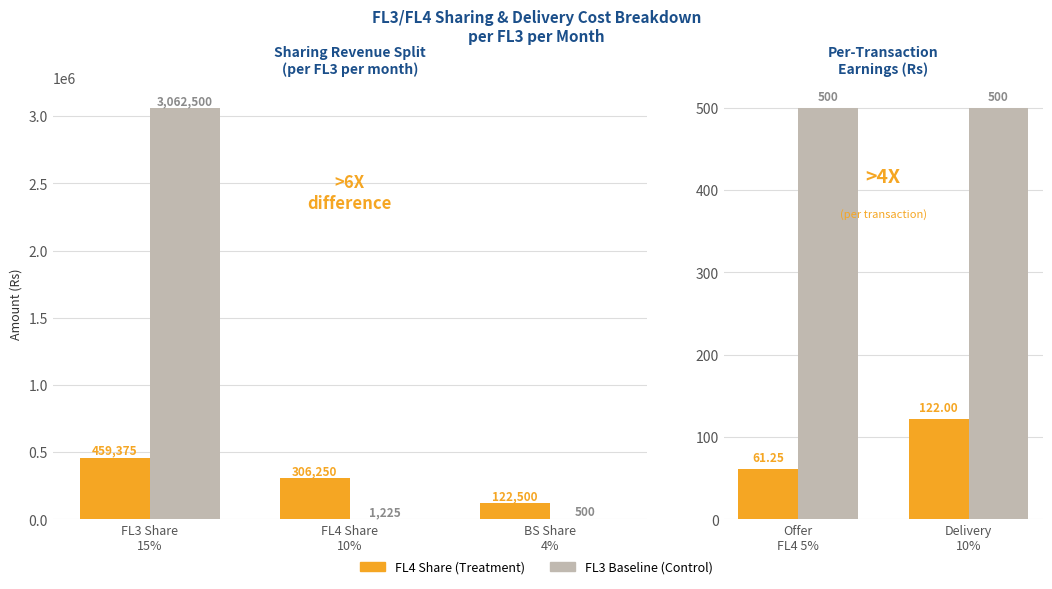

List the series in order of their overall mean, lowest first.

FL4 Share (Treatment), FL3 Baseline (Control)